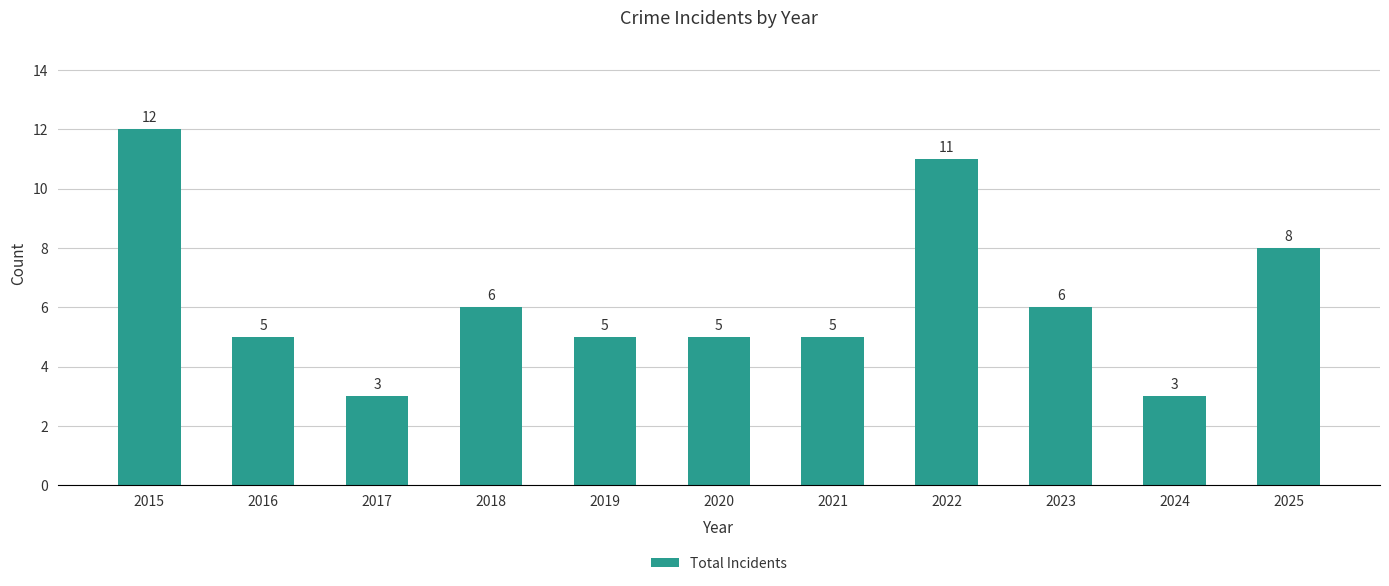

Is it true that the value at 2015 is 6?

False